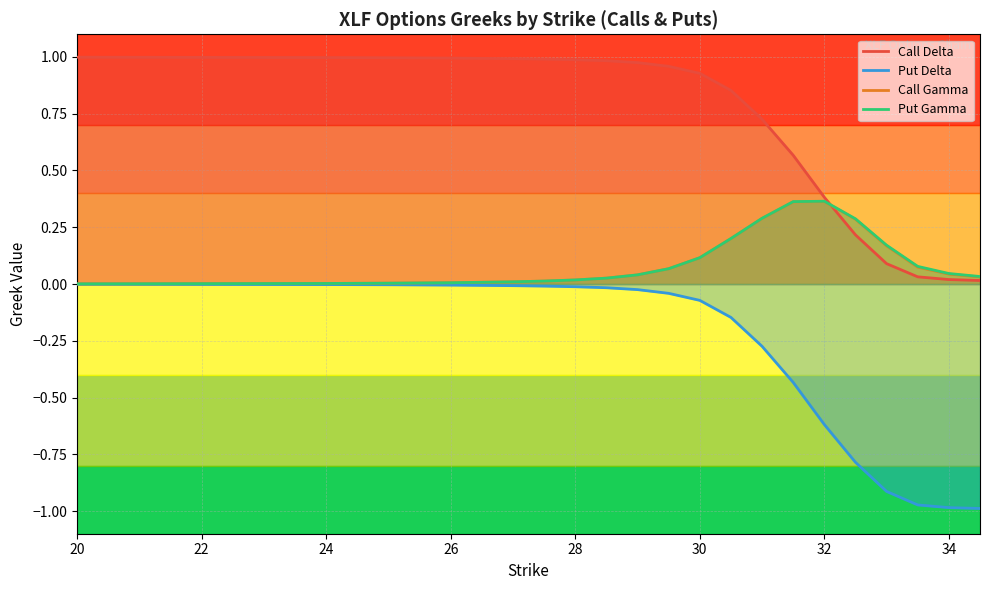

True or false: Put Delta and Call Delta cross at least once.

False